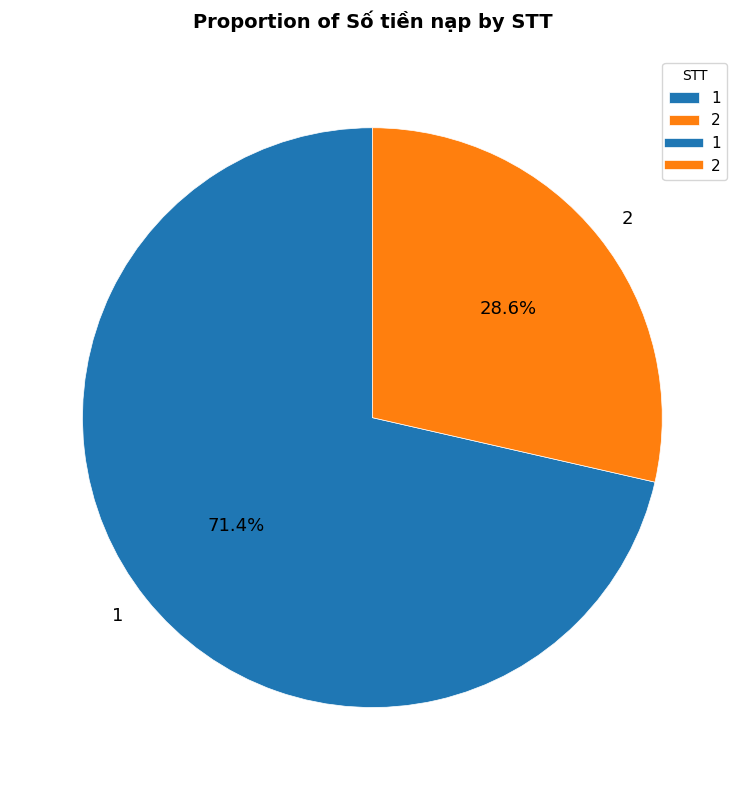

Which category has the biggest portion of the pie?

1